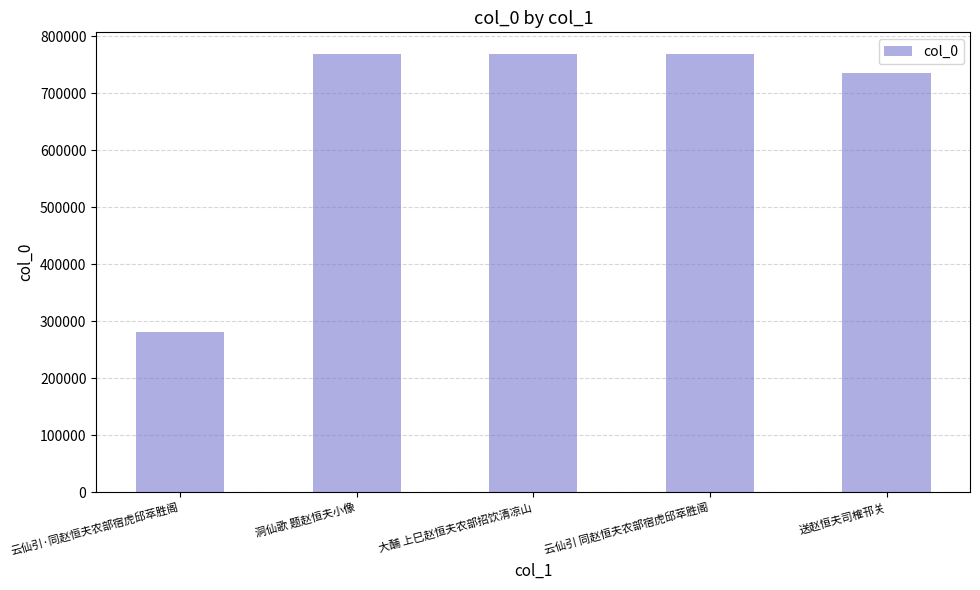

At which category does the chart reach its minimum across all series?

云仙引·同赵恒夫农部宿虎邱萃胜阁